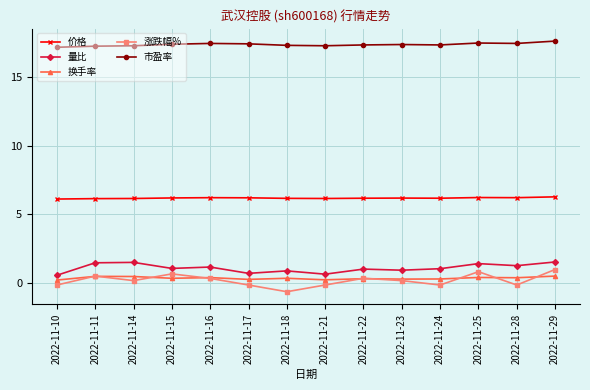

What is the difference between the highest and lowest values at 2022-11-29?

17.1